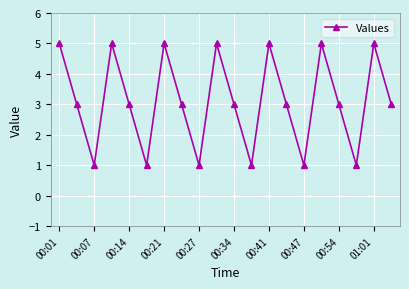

What is the greatest value displayed?

5